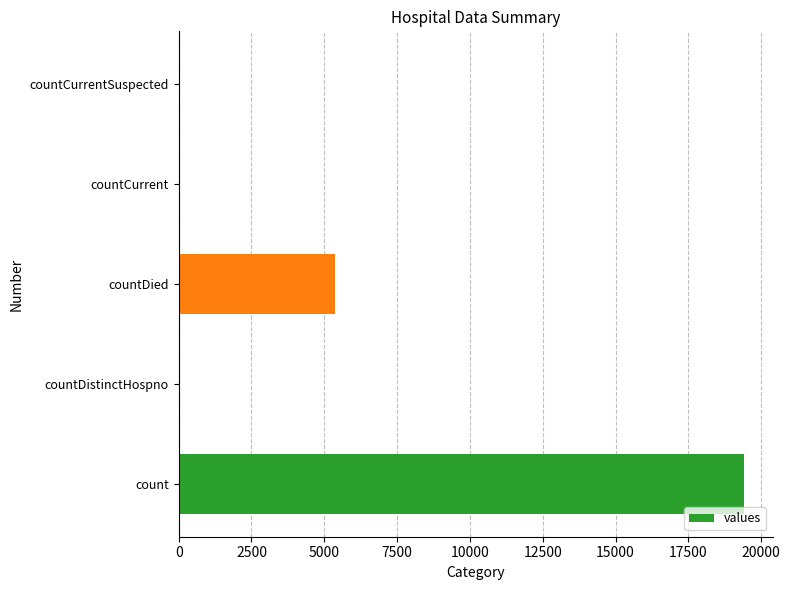

What is the greatest value displayed?

19420